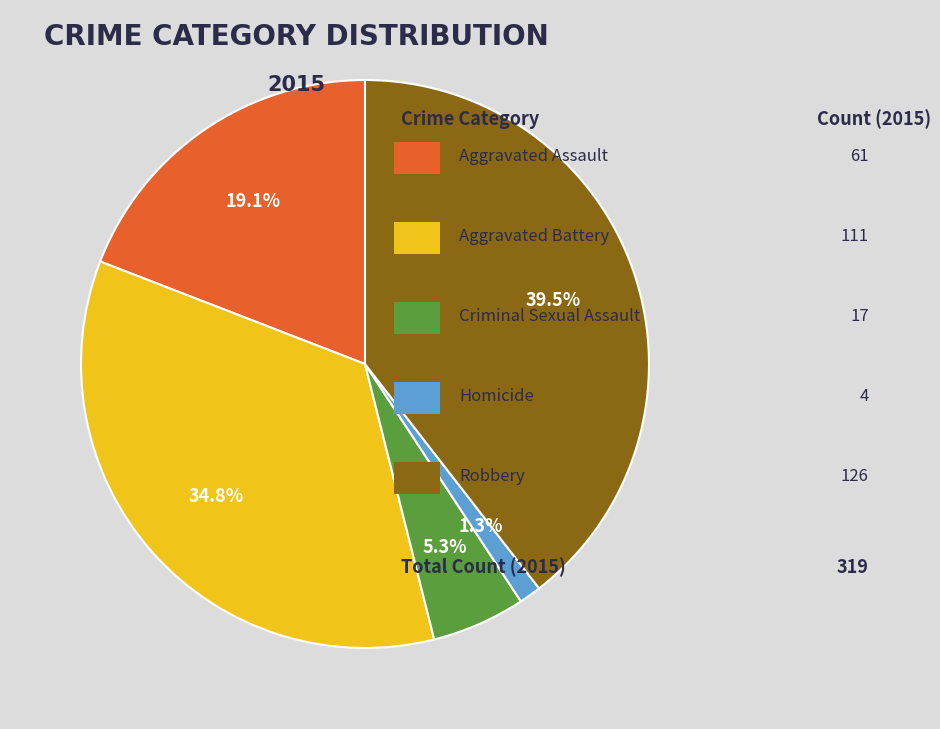

Does any single category account for the majority?

No